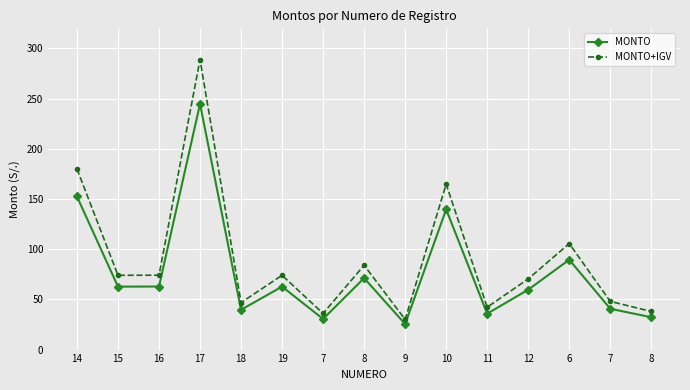

What are all the series names shown in the legend?

MONTO, MONTO+IGV